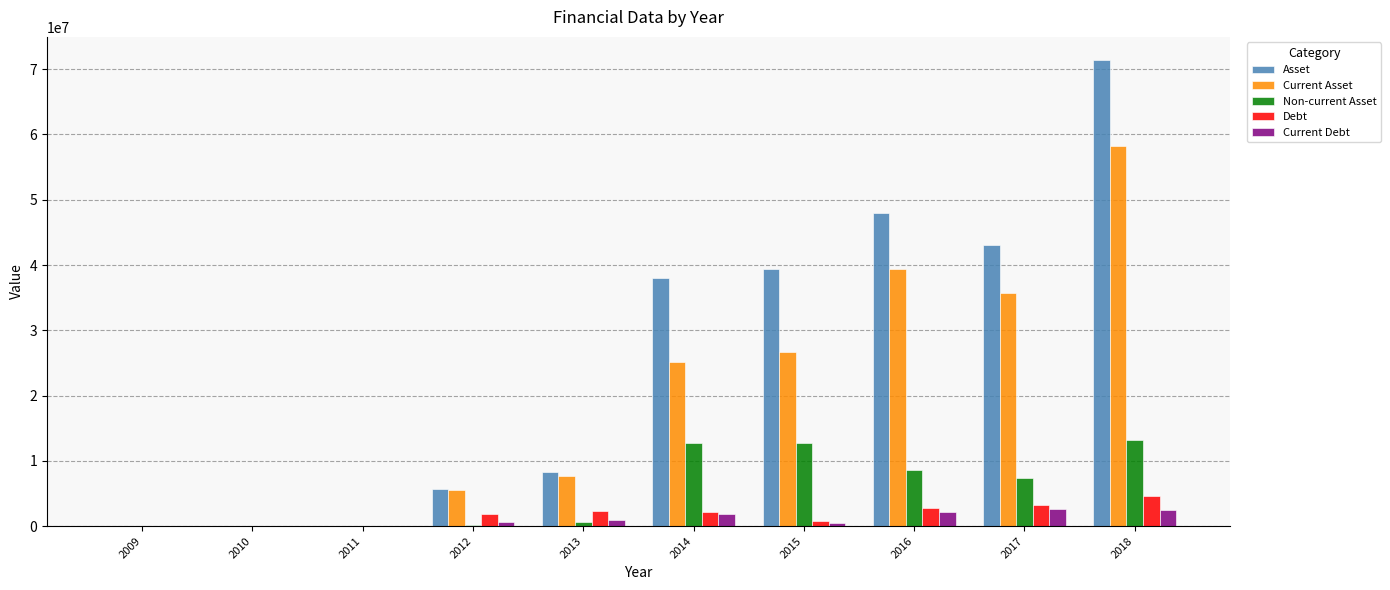

The value of Asset at 2015 is 39385454. True or false?

True